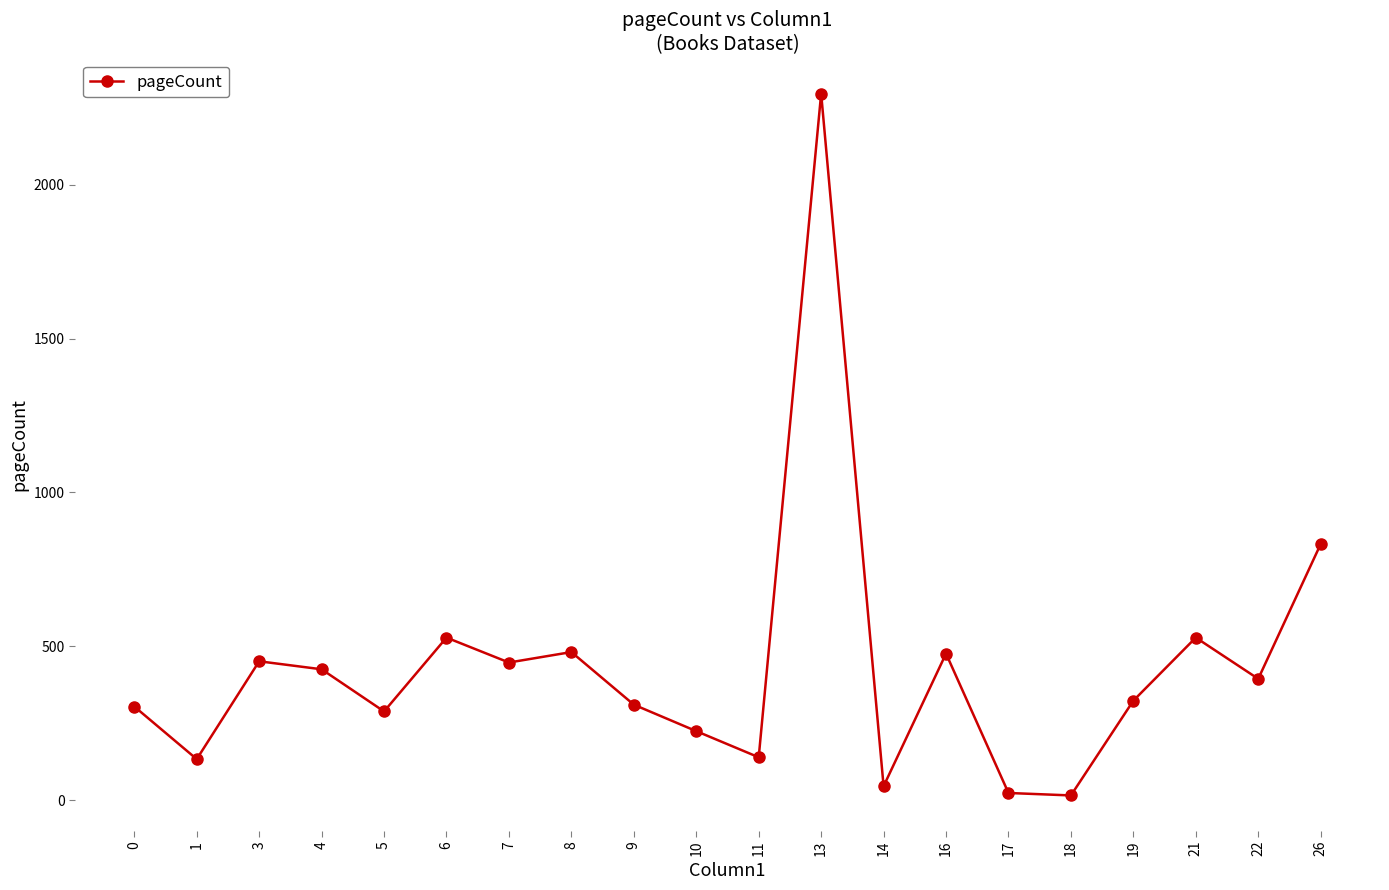

What is the value of the 12th point from the left?

2296